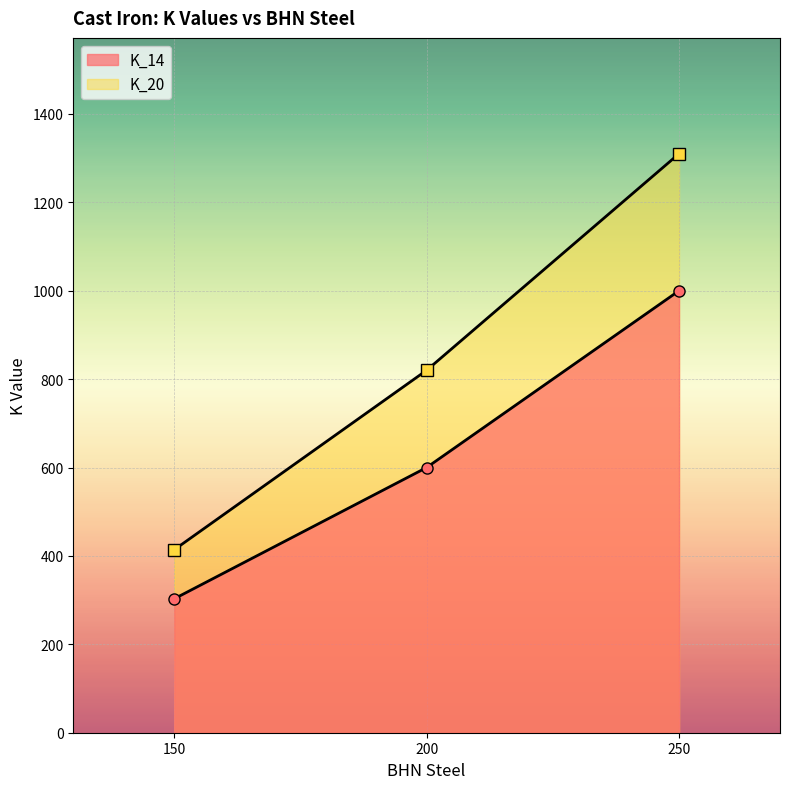

What is the sum of the K_14 values at 150 and 250?

1303